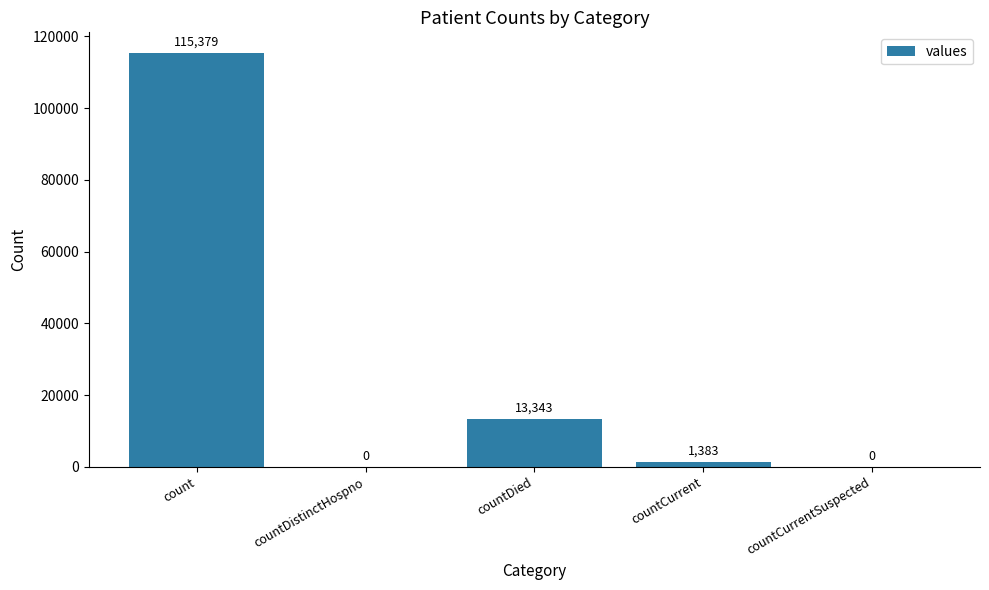

Between countCurrent and countDistinctHospno, which is larger?

countCurrent